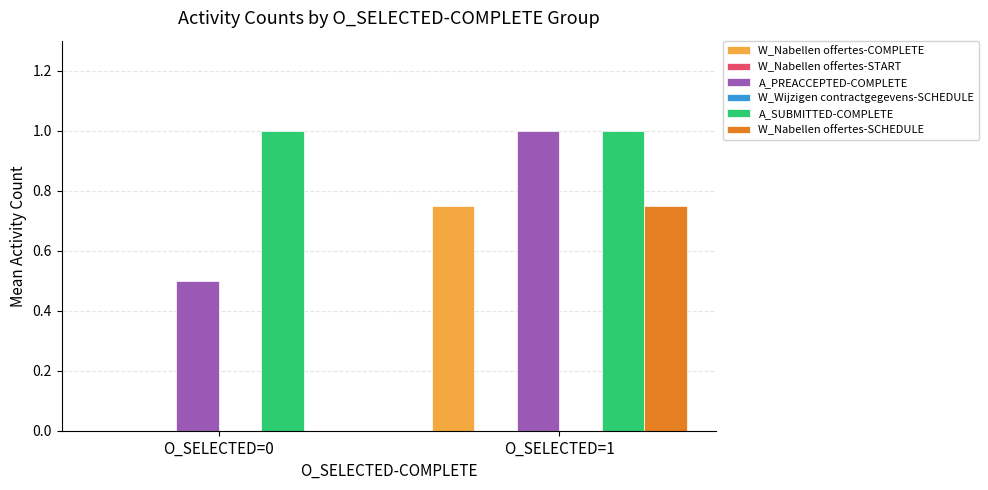

Rank the series by their maximum value, from highest to lowest.

A_PREACCEPTED-COMPLETE, A_SUBMITTED-COMPLETE, W_Nabellen offertes-COMPLETE, W_Nabellen offertes-SCHEDULE, W_Nabellen offertes-START, W_Wijzigen contractgegevens-SCHEDULE